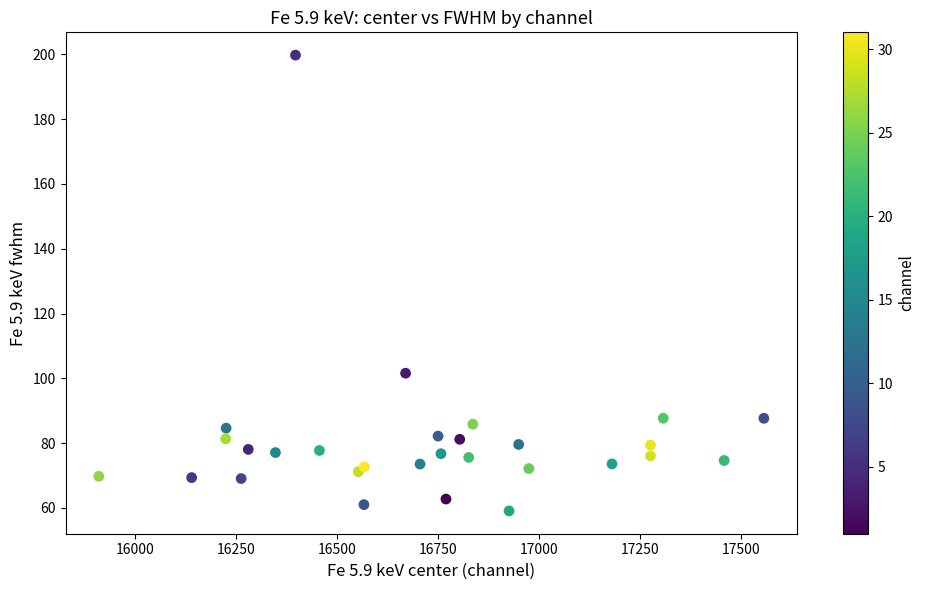

What Y value in the scatter plot is closest to 129?

101.6